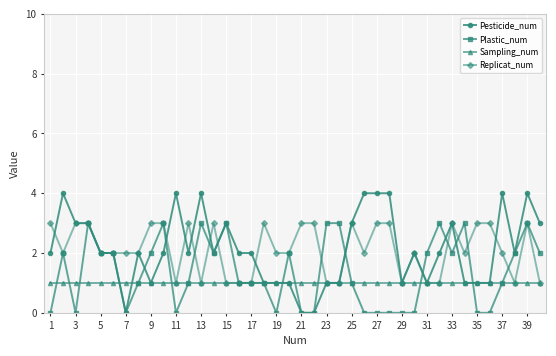

What is the value of the Pesticide_num point at the 15th from the left?

3